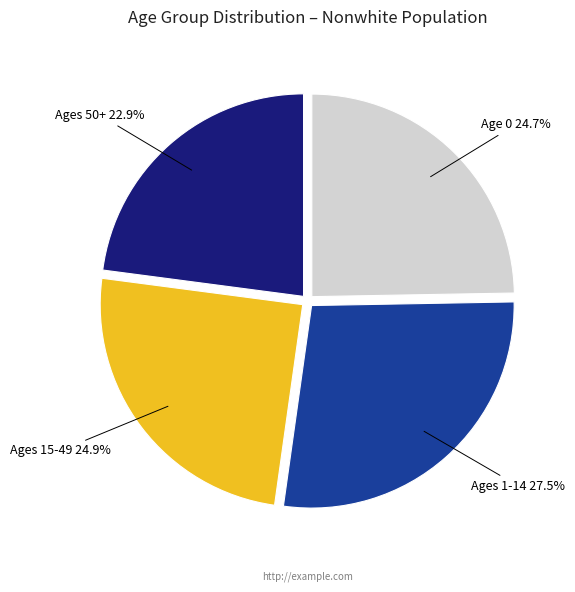

Is there a majority slice in this chart?

No